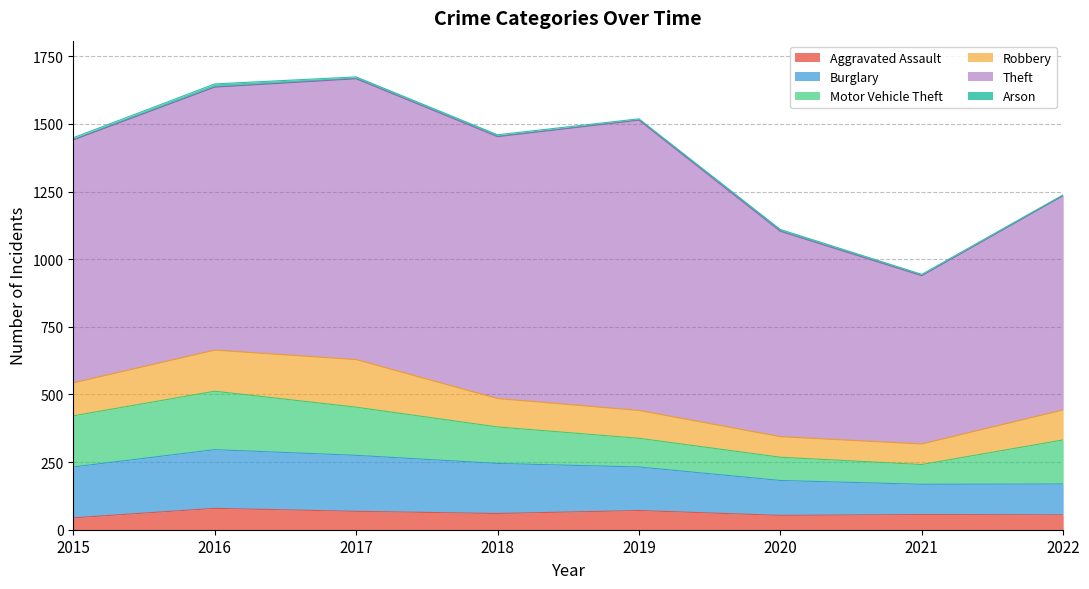

What is the difference between the highest and lowest values at 2022?

789